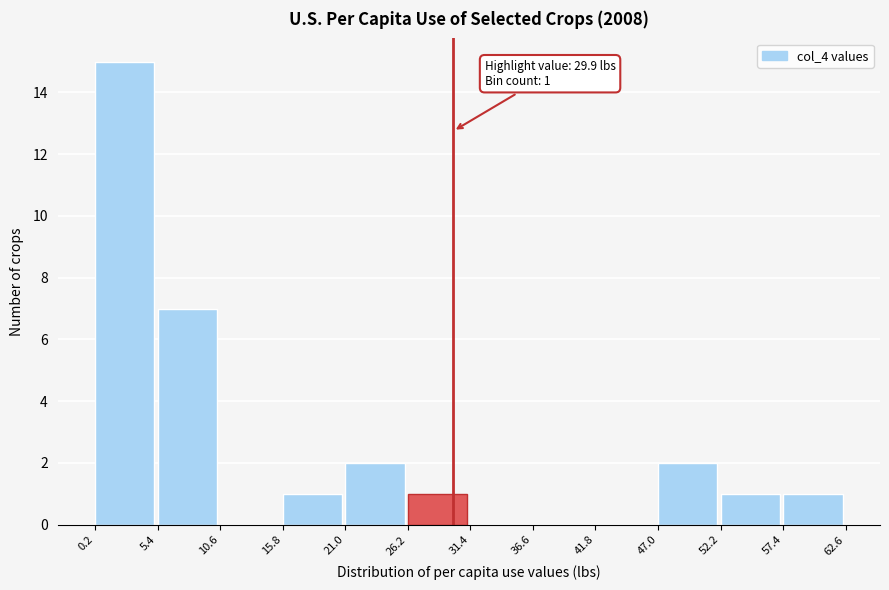

Over which range of the x-axis is the bar tallest?

0.2 to 5.4